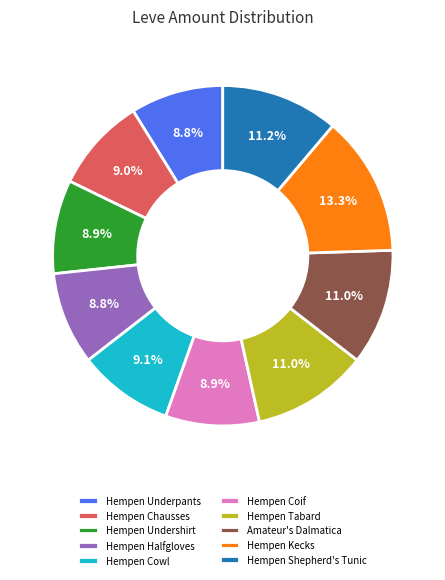

The Hempen Undershirt slice represents 1% of the pie. True or false?

False